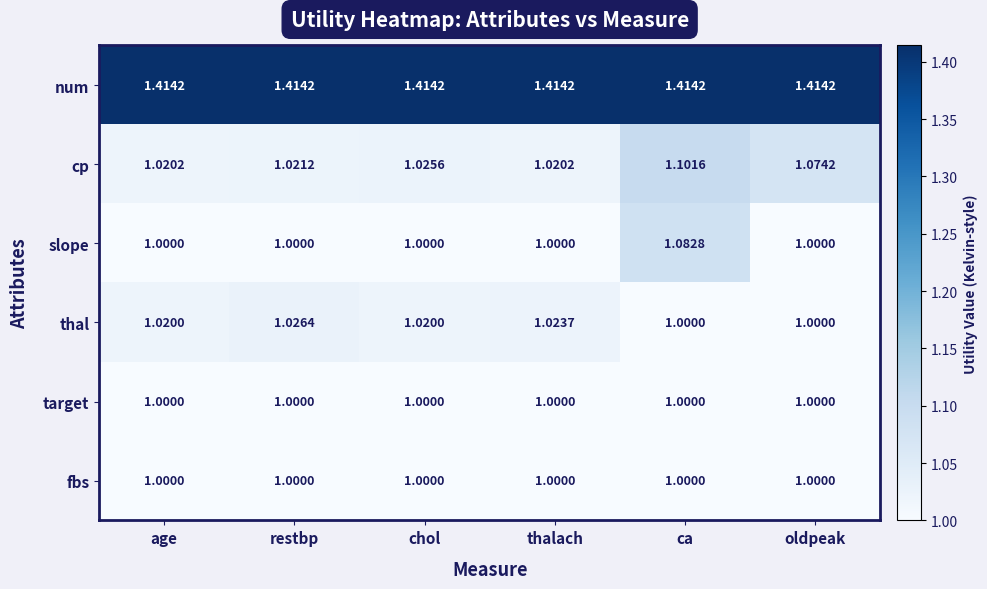

Which series changed the most between restbp and chol?

thal